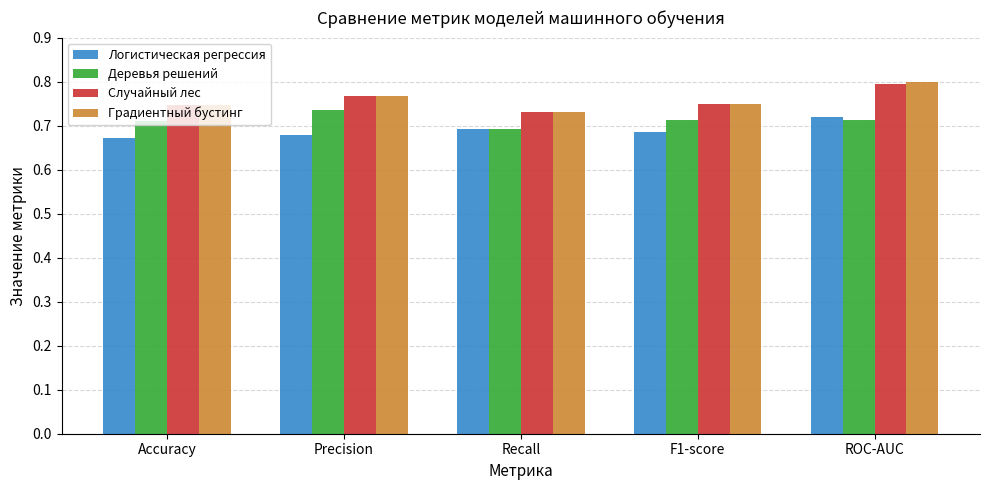

Which label corresponds to the largest value in the chart?

ROC-AUC